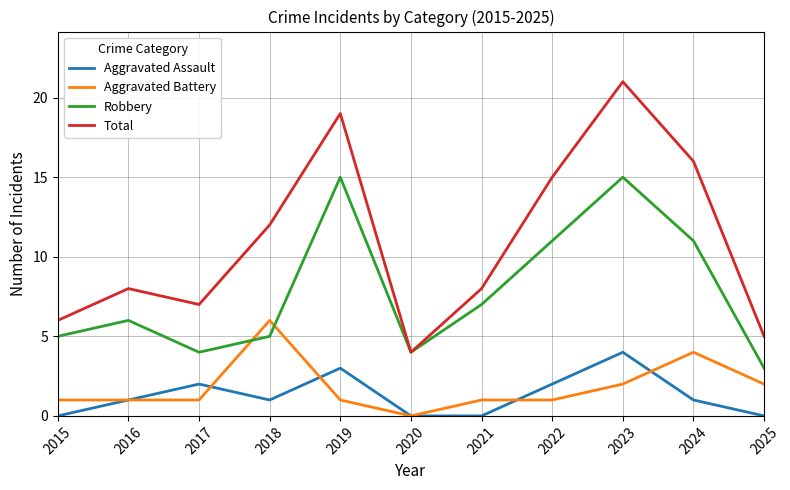

How many categories are shown in the chart?

11